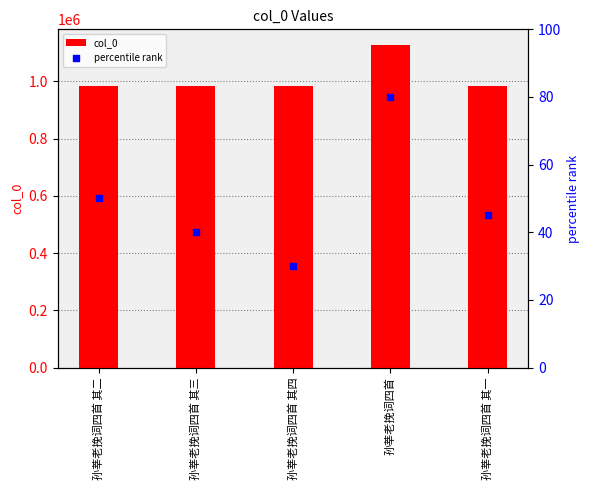

What is the total value across all series at 孙莘老挽词四首 其一?

982375